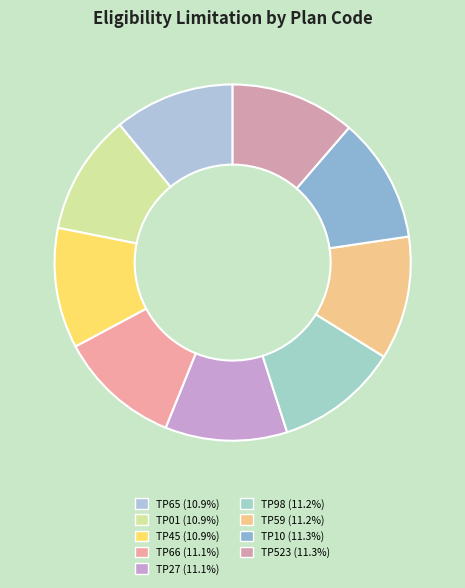

Between TP65 and TP59, which is larger?

TP59